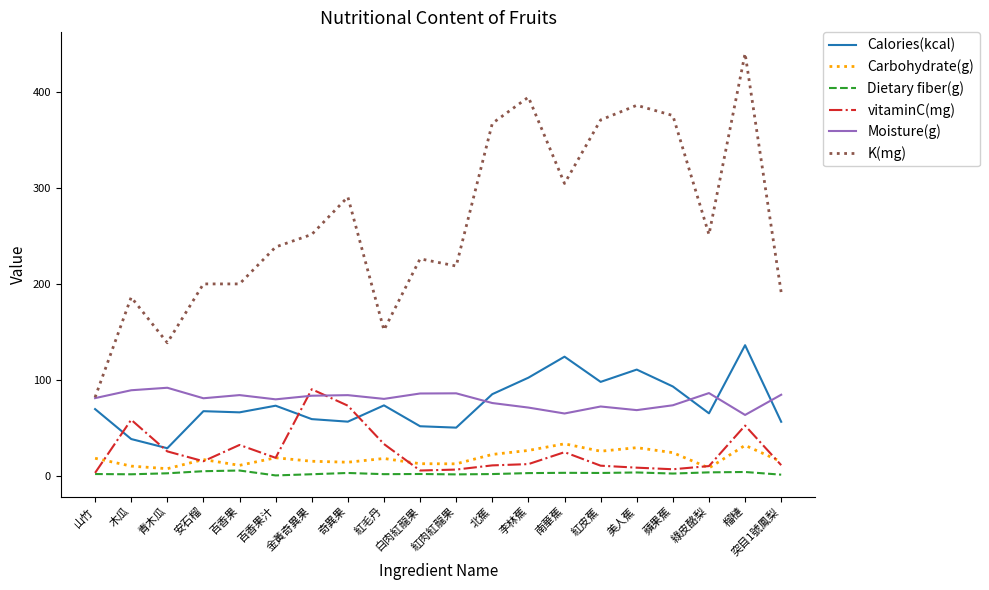

At which label does Carbohydrate(g) first exceed 17?

山竹